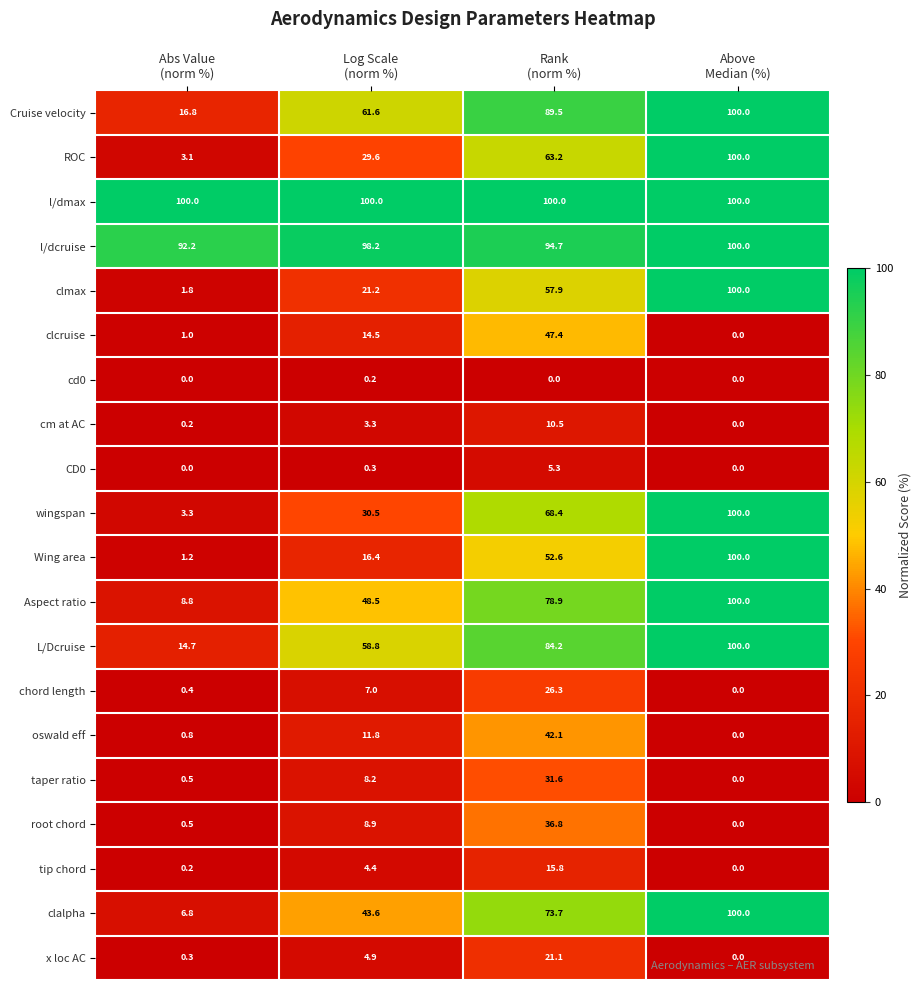

Which series changed the most between Log Scale
(norm %) and Rank
(norm %)?

wingspan